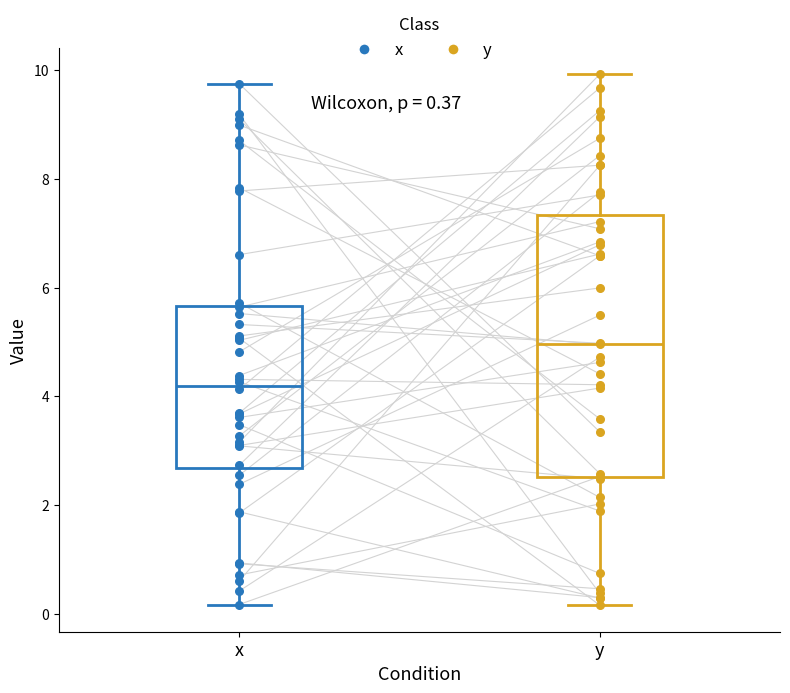

Comparing the boxes themselves (not the whiskers), which one is the tallest?

y